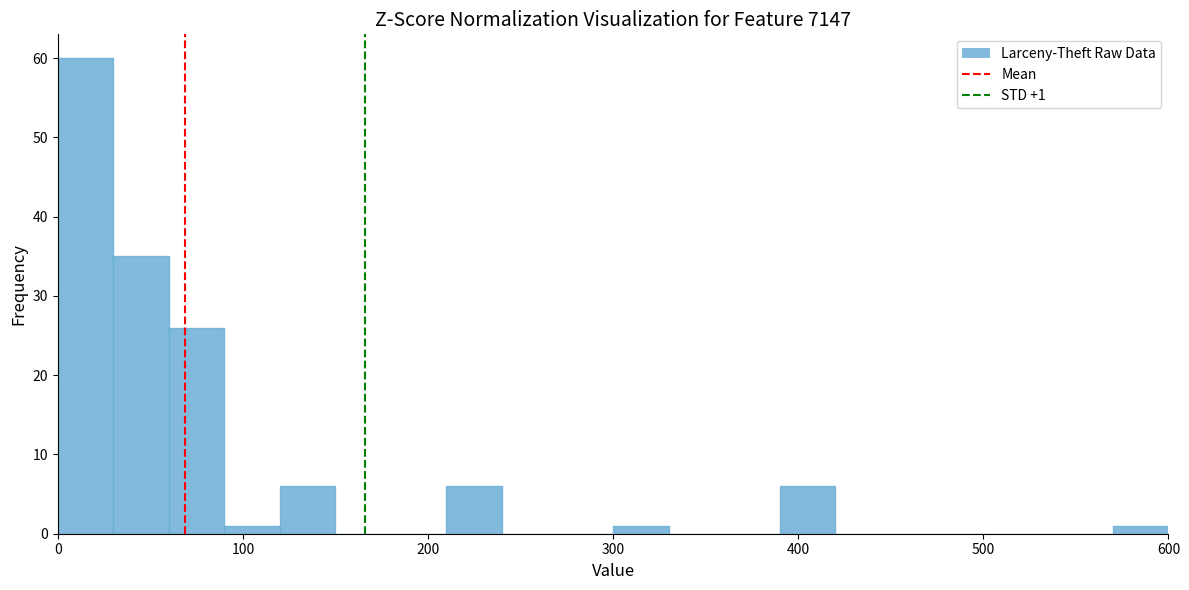

Read against the x-axis, roughly where is the centre of the tallest bar?

20